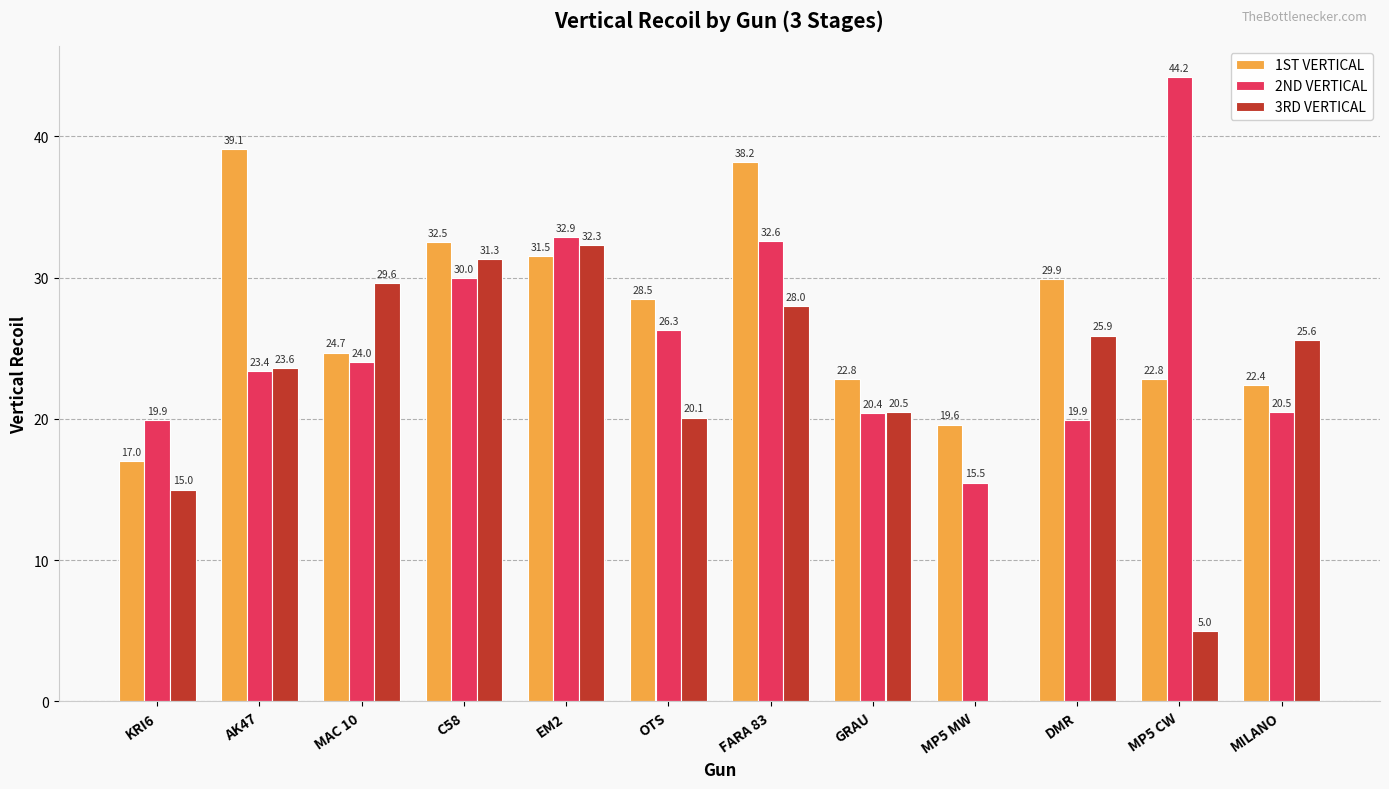

Which category has the highest value across all series?

MP5 CW